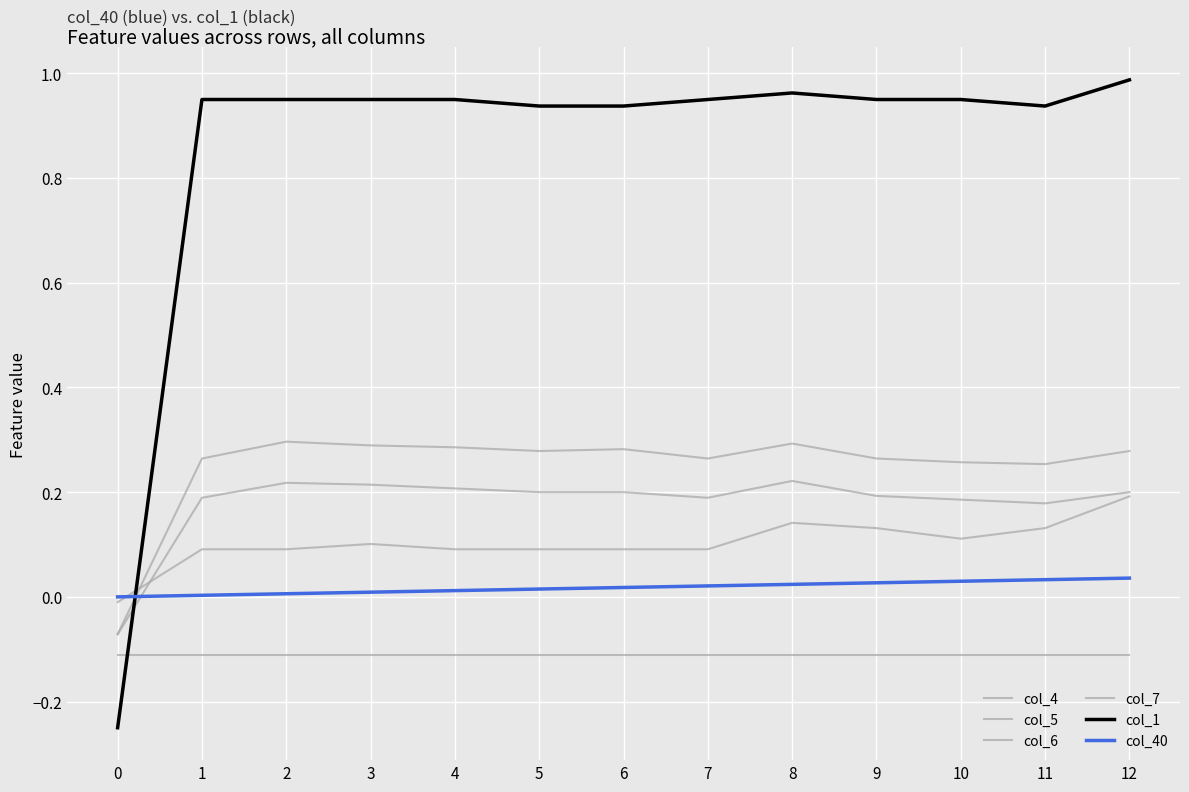

How many values in col_6 are above zero?

12